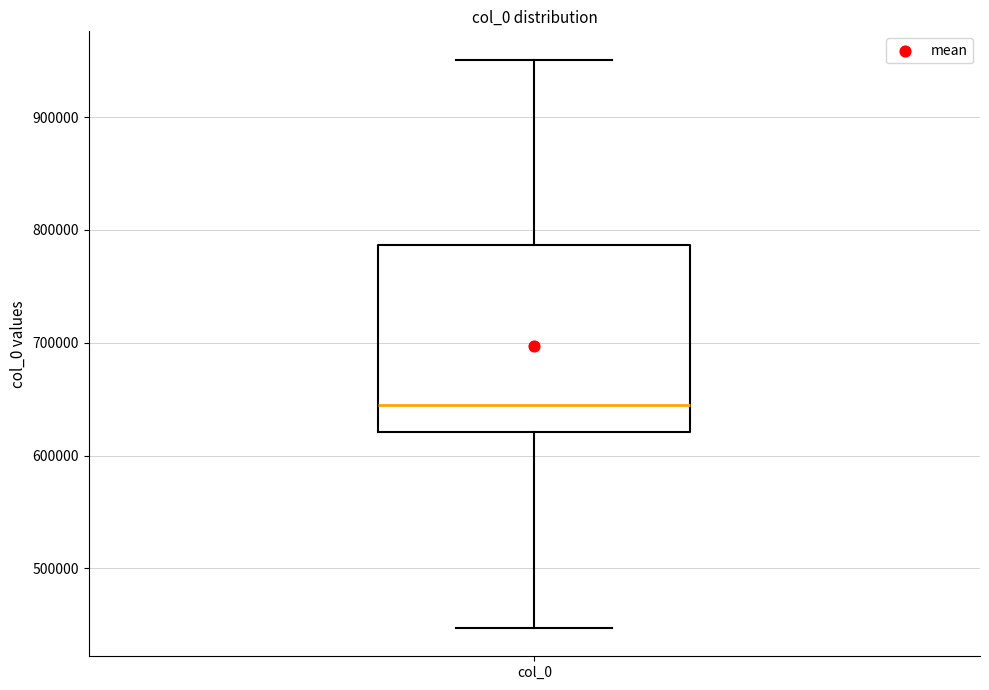

Transcribe this box plot: give where the median line is, the range the box spans, and where the two whiskers end, as read against the y-axis. The values are not printed on the chart, so give them approximately, as read against the axis.

median 640000, box 620000 to 790000, whiskers 450000 to 950000